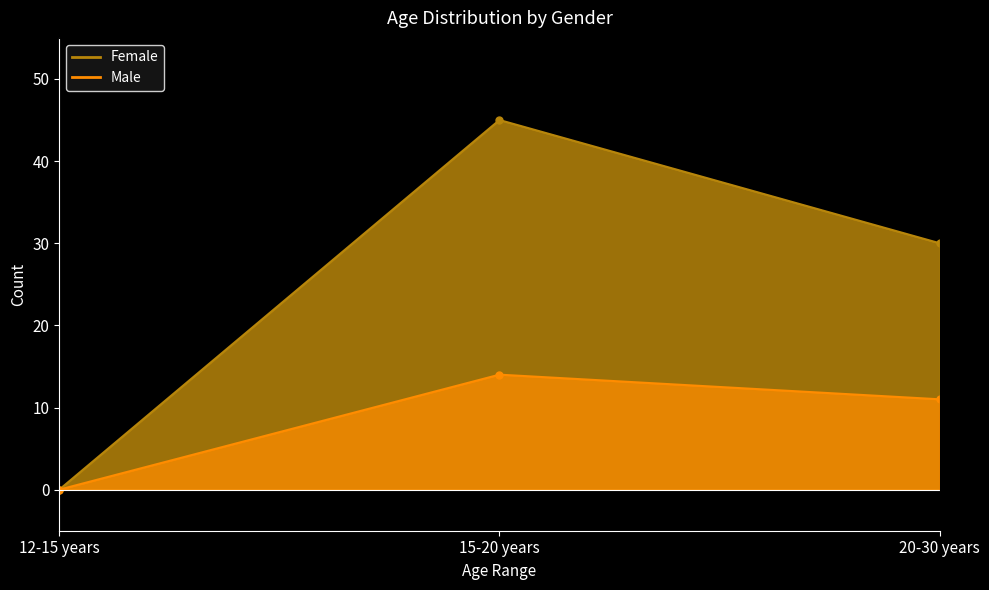

Count the number of data series in this chart.

2